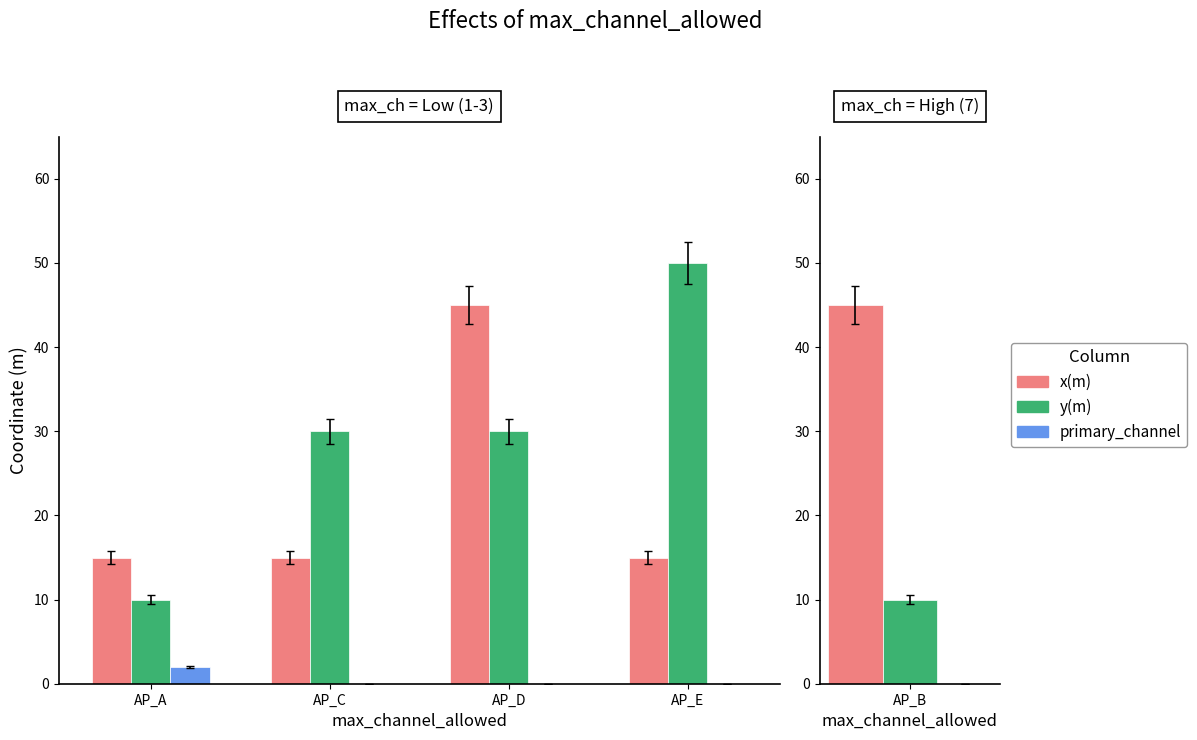

What is the difference between the maximum and minimum values in the primary_channel series?

2